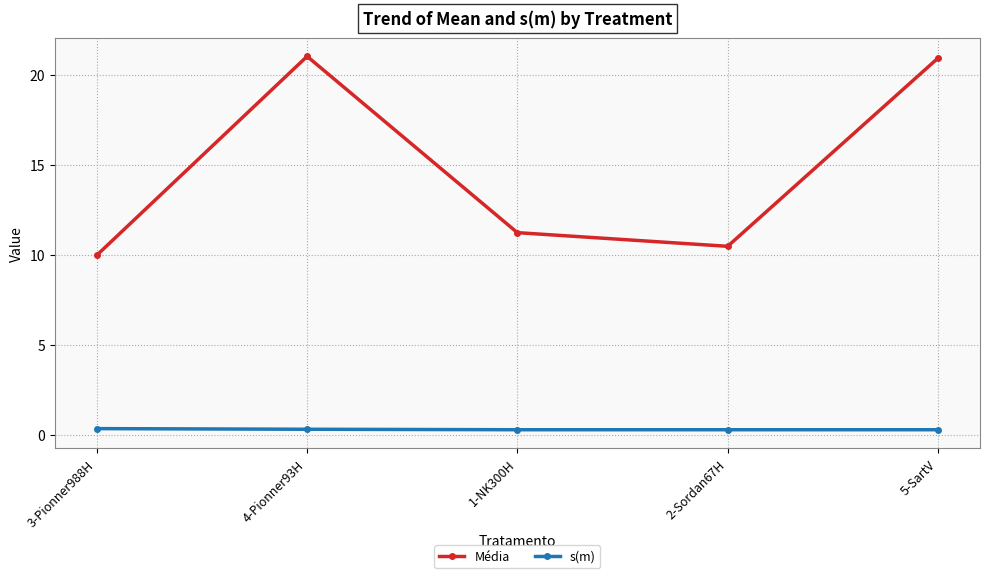

Reading right to left, what are all the values shown in this chart?

Média: 20.9	10.5	11.2	21.0	10.0
s(m): 0.3	0.3	0.3	0.3	0.3